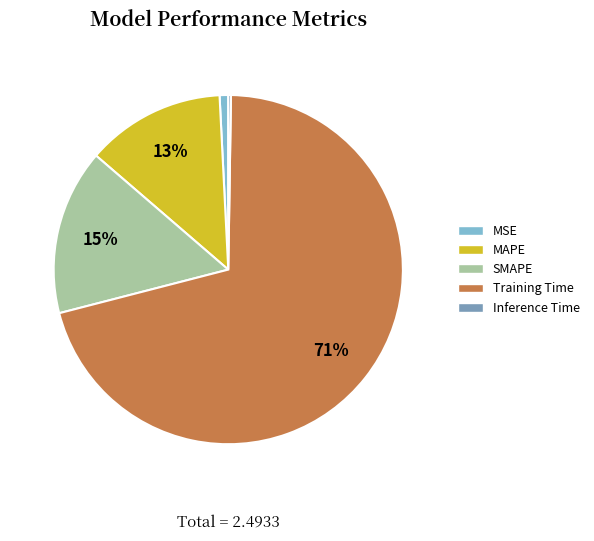

Does SMAPE represent more than half of the total?

No